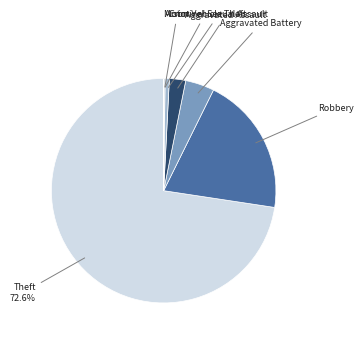

What is the largest slice in the pie chart?

Theft